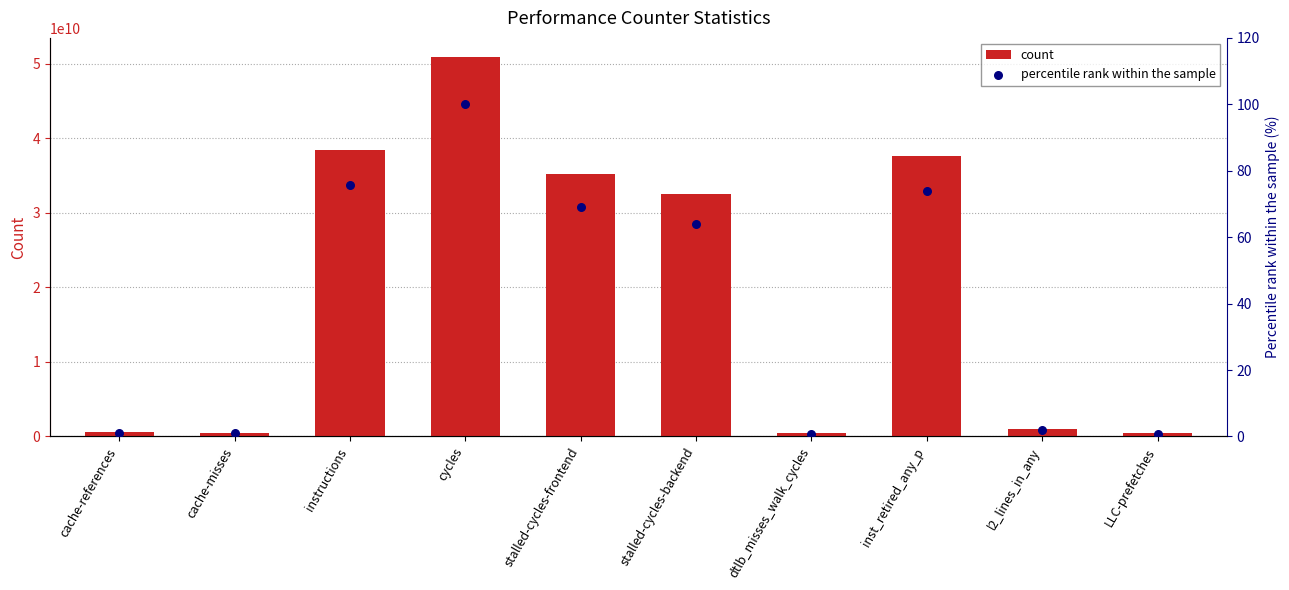

What is the total value across all series at stalled-cycles-frontend?

35204039287.1